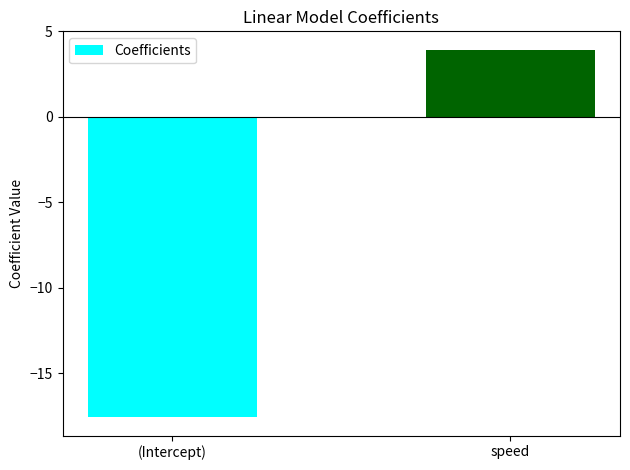

Which has a higher value, (Intercept) or speed?

speed